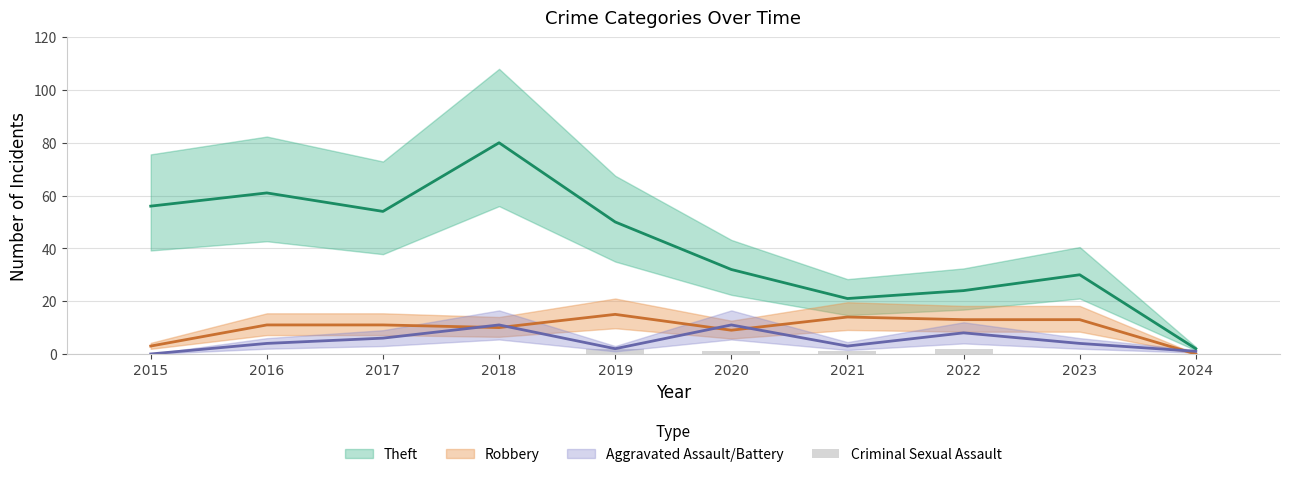

At which label is the value closest to 1?

2020